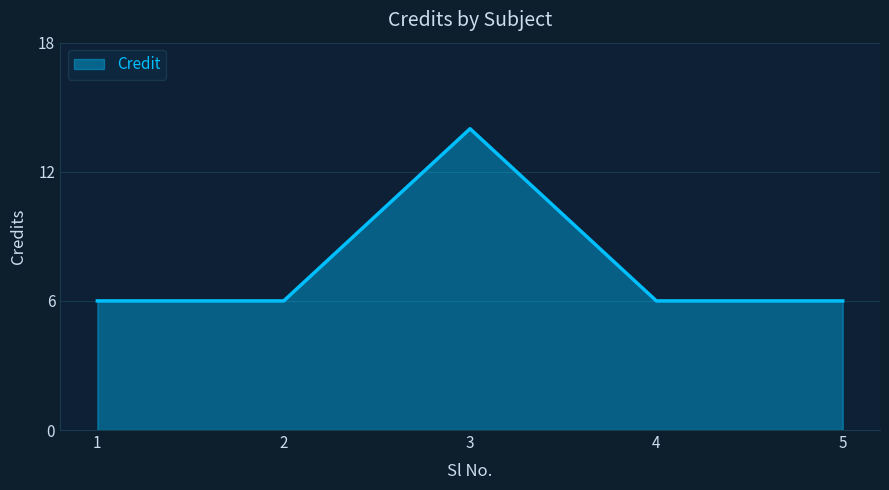

True or false: there are more than 1 points higher than both neighbors.

False